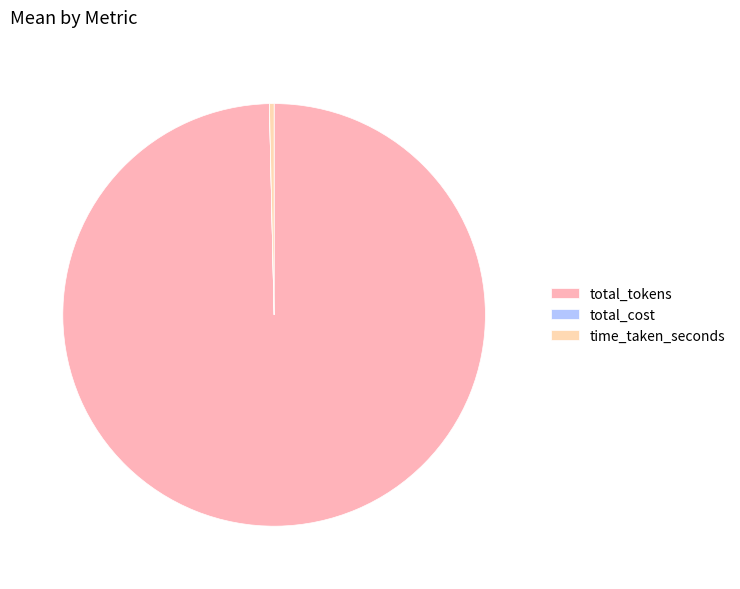

The time_taken_seconds slice represents 0% of the pie. True or false?

True